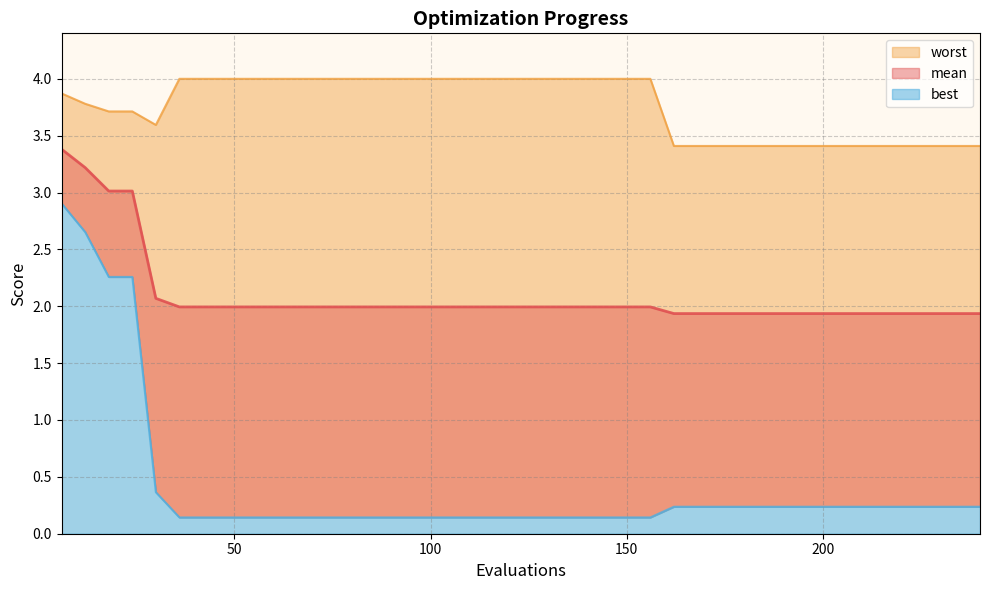

Which series has the largest total across all categories?

worst